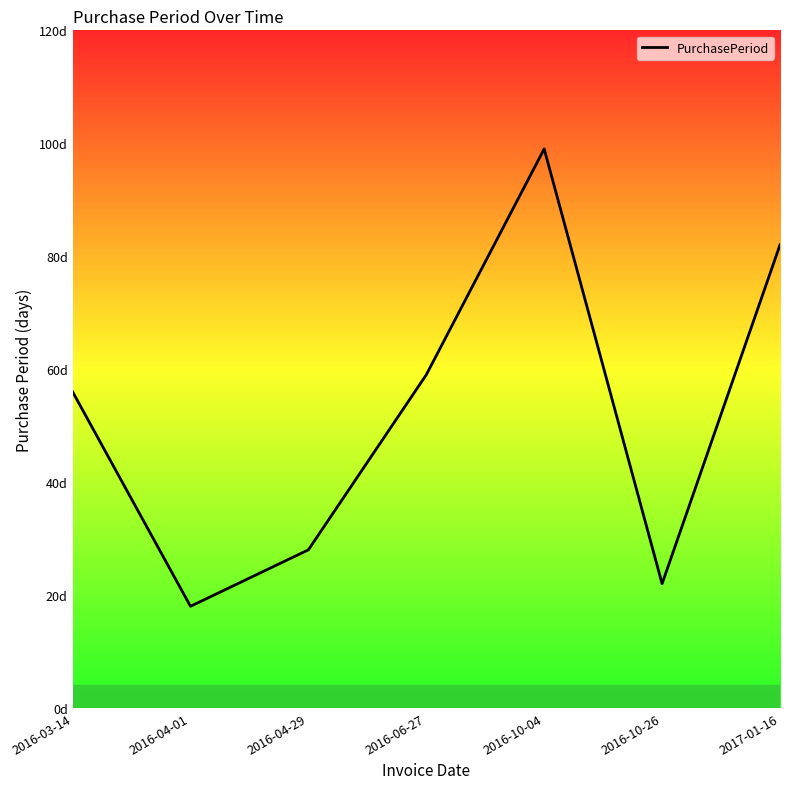

What is the sum of the values at 2016-03-14 and 2017-01-16?

138